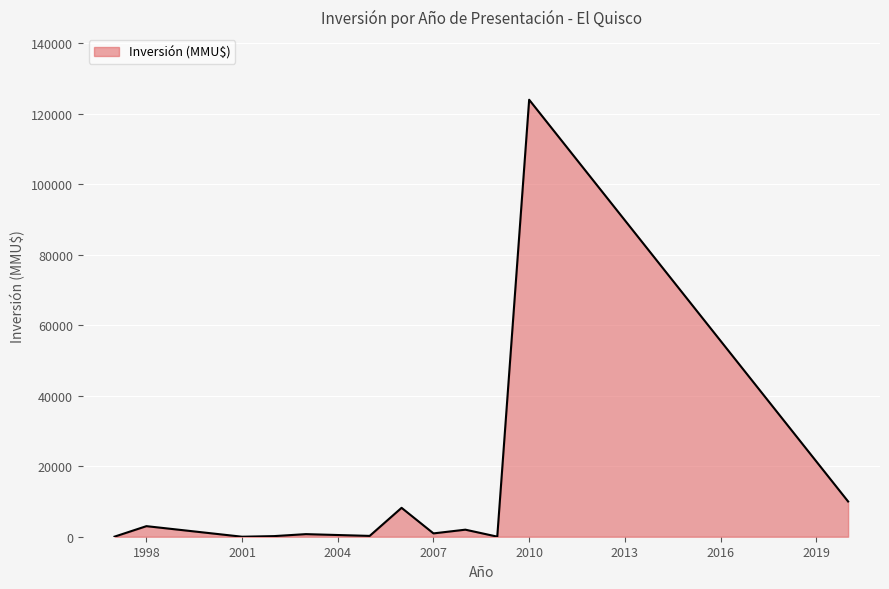

What is the maximum value shown in the chart?

124000